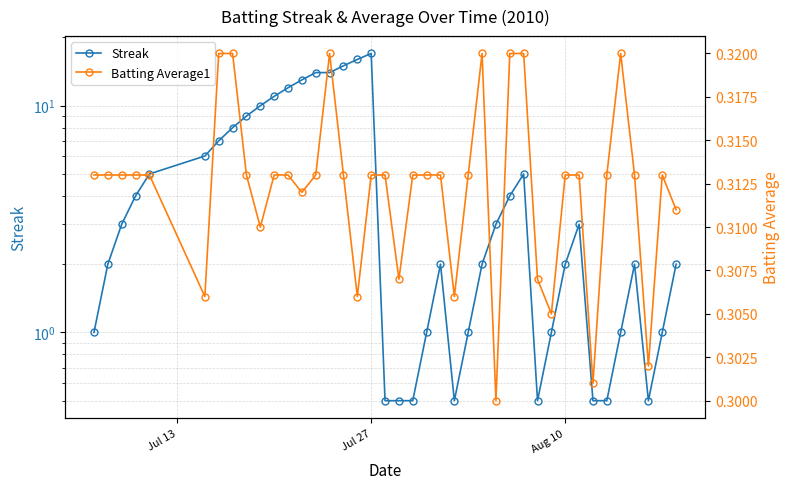

What is the minimum value shown in the chart?

0.3